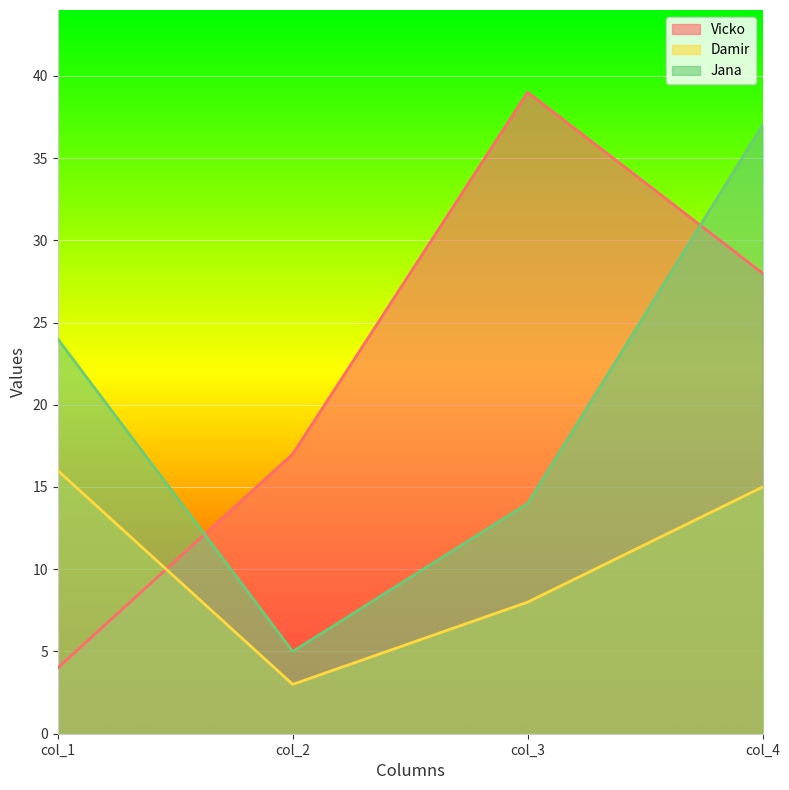

What is the difference between the second highest and minimum values in the Damir series?

12